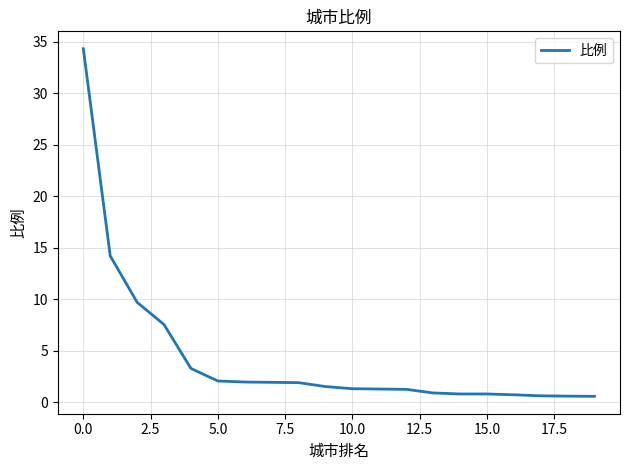

What is the maximum value shown in the chart?

34.3